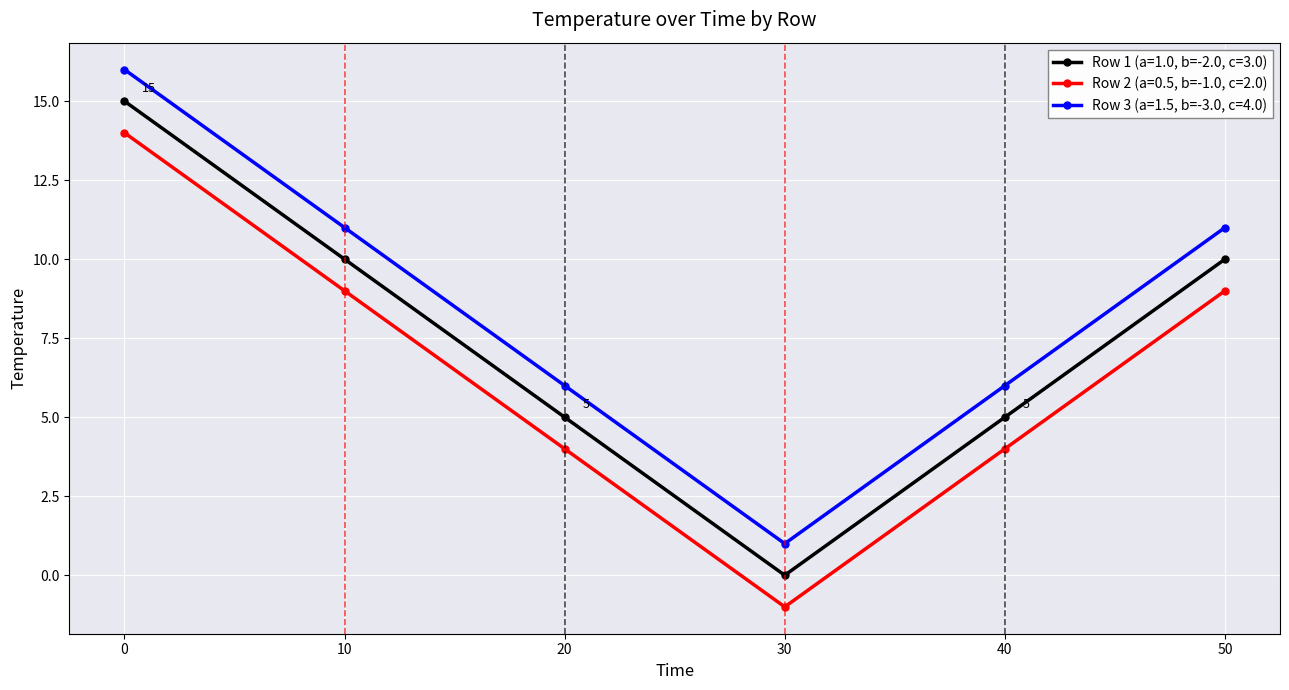

What is the difference between the maximum and minimum values in the Row 2 (a=0.5, b=-1.0, c=2.0) series?

15